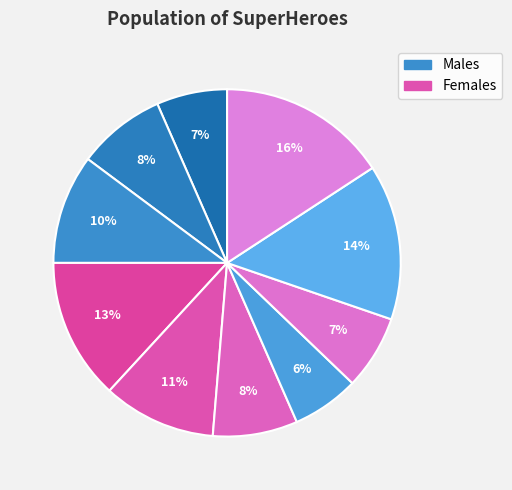

Count the number of slices in the pie.

10